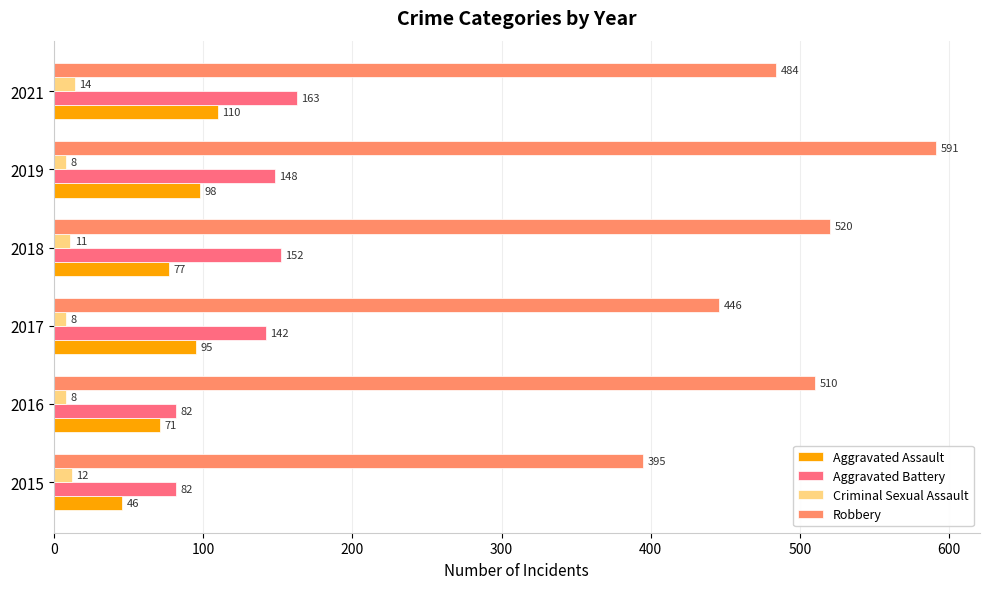

How many distinct data groups are displayed?

4